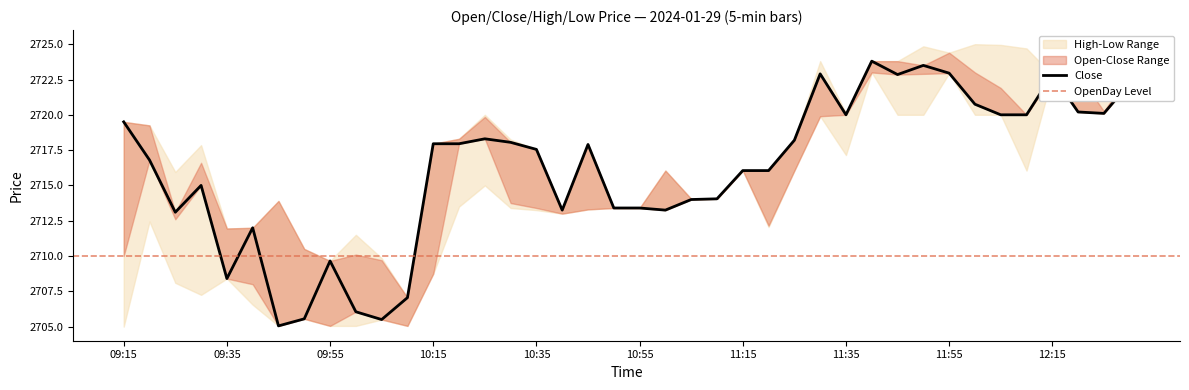

What is the average value of the Close series?

2716.1